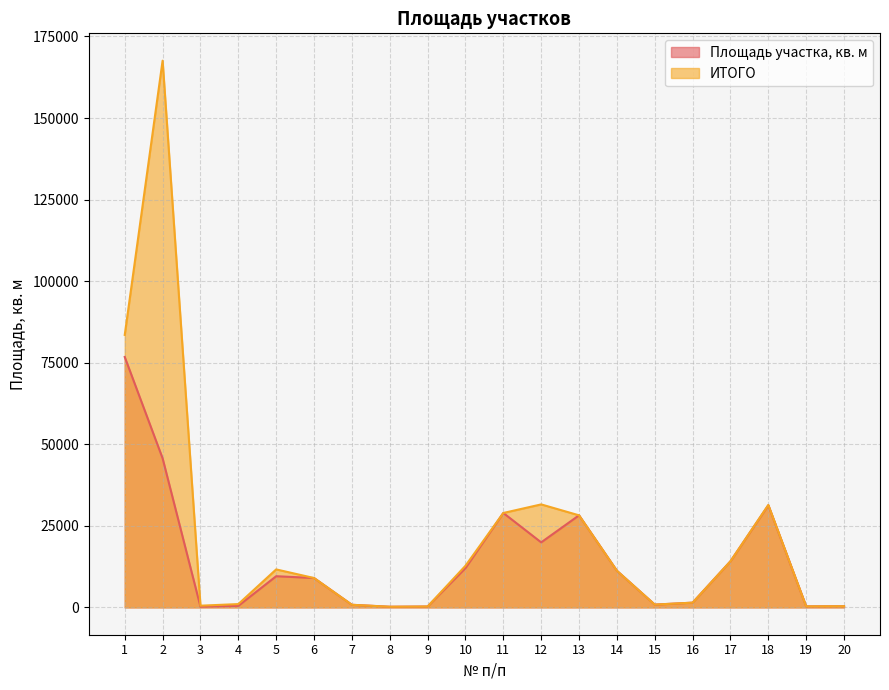

What is the approximate value of ИТОГО at 4?

1012